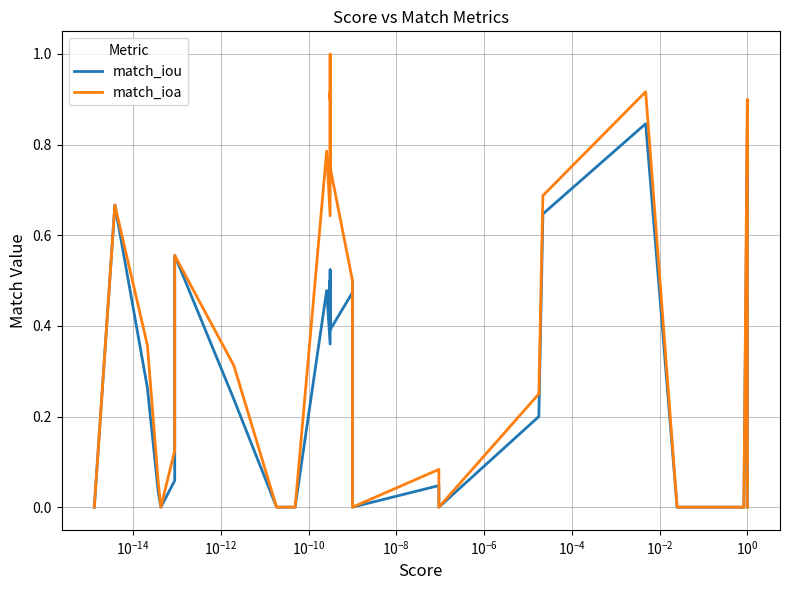

At how many categories does at least one series exceed 0?

25